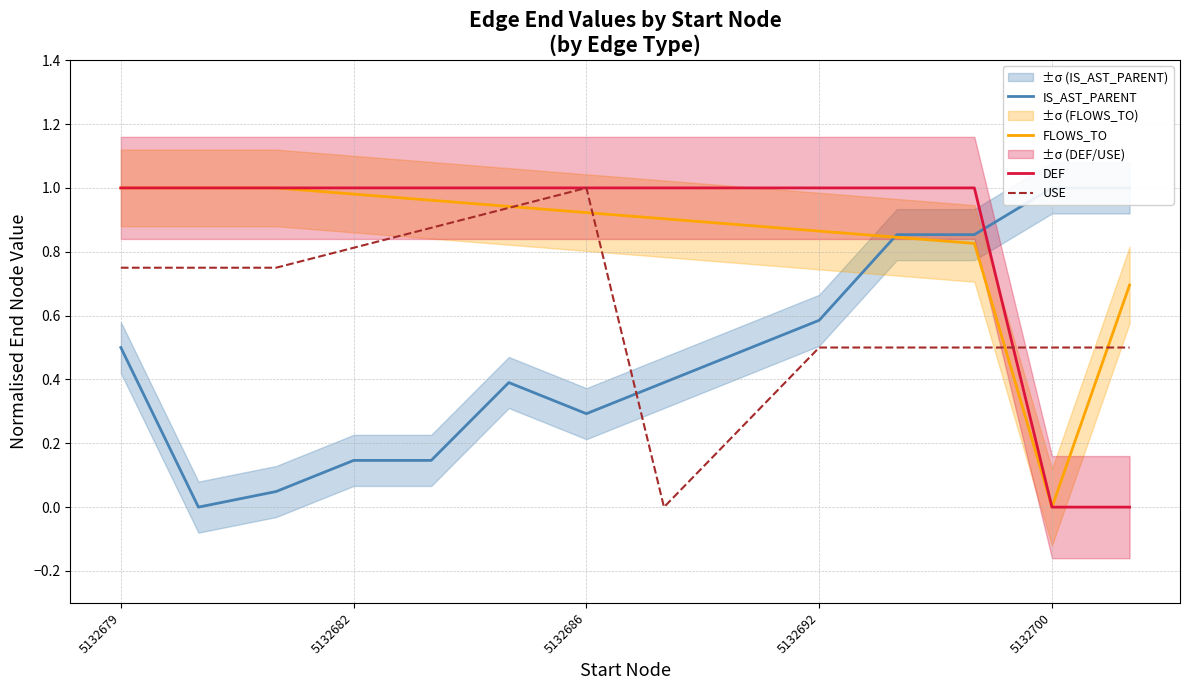

At which label does FLOWS_TO reach its minimum?

5132700